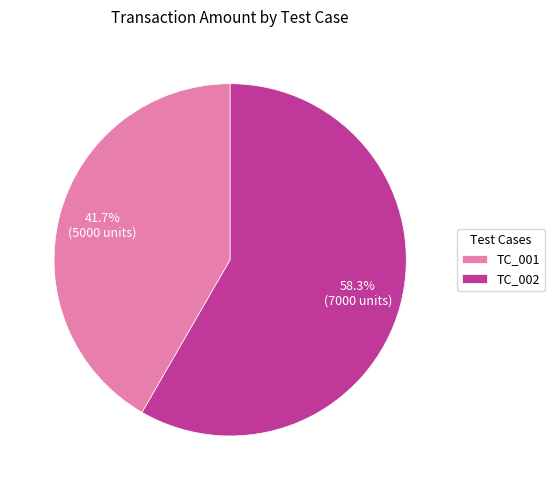

To the nearest percent, what percentage of the pie is TC_001?

42%